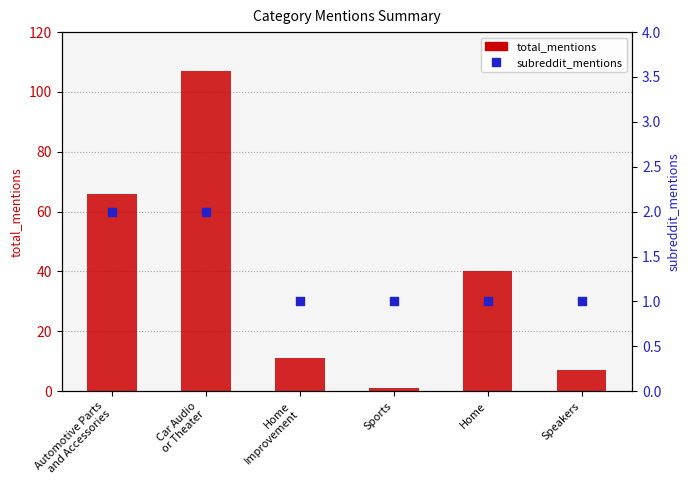

What are all the series names shown in the legend?

total_mentions, subreddit_mentions